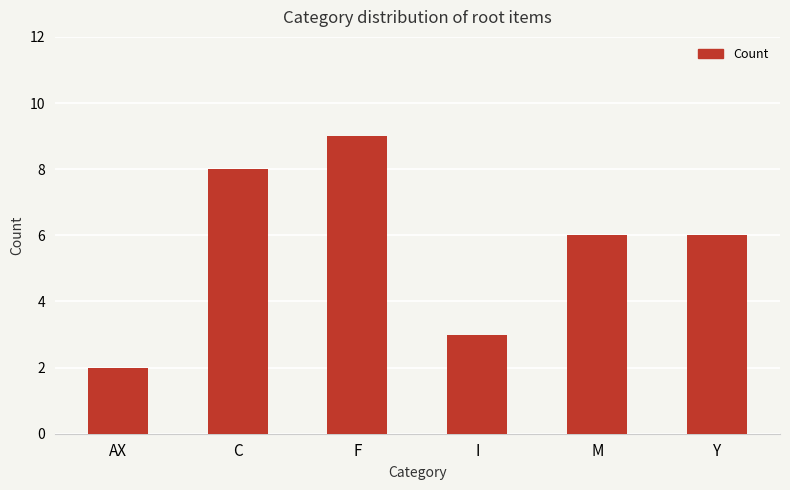

What position from the left is M?

5